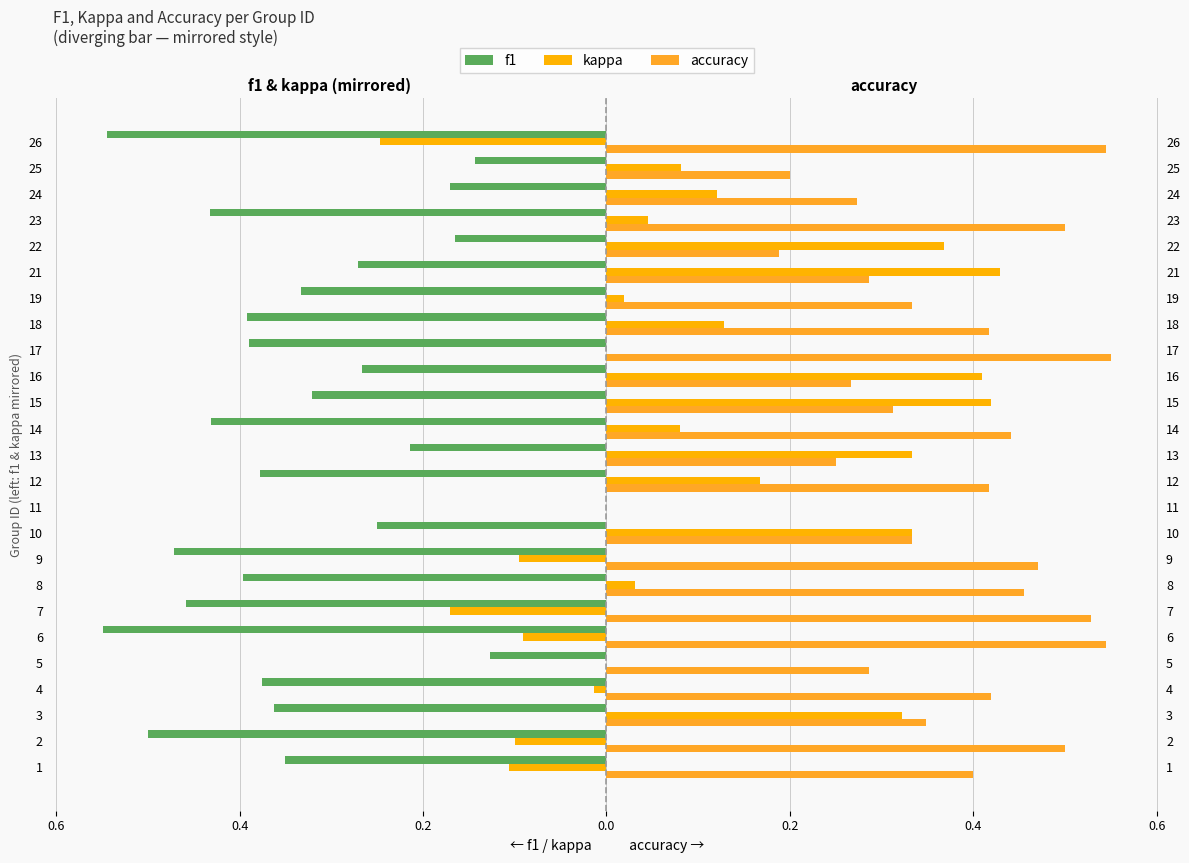

How many bars are there in each group?

3